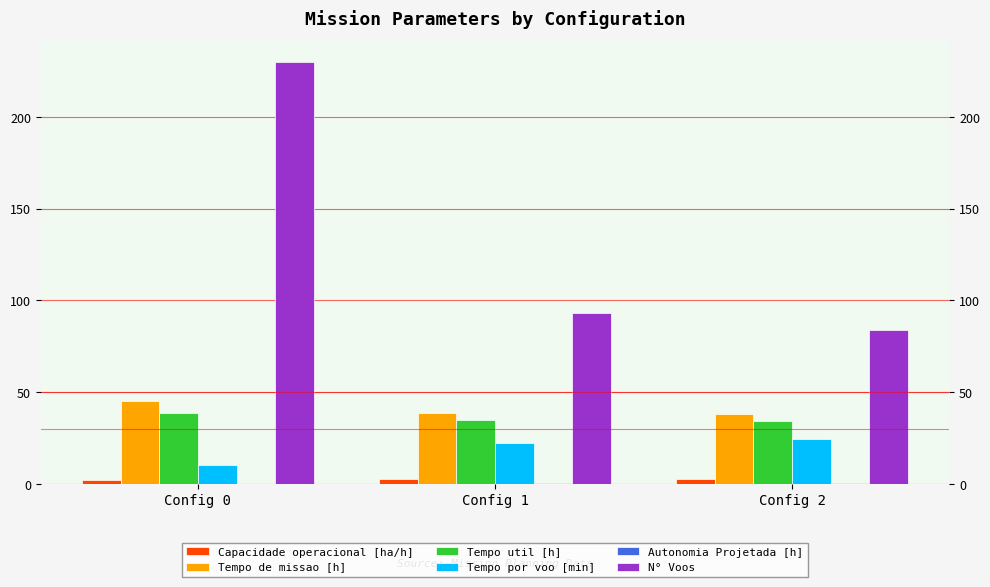

The Tempo por voo [min] series shows 11.9 at Config 1. True or false?

False